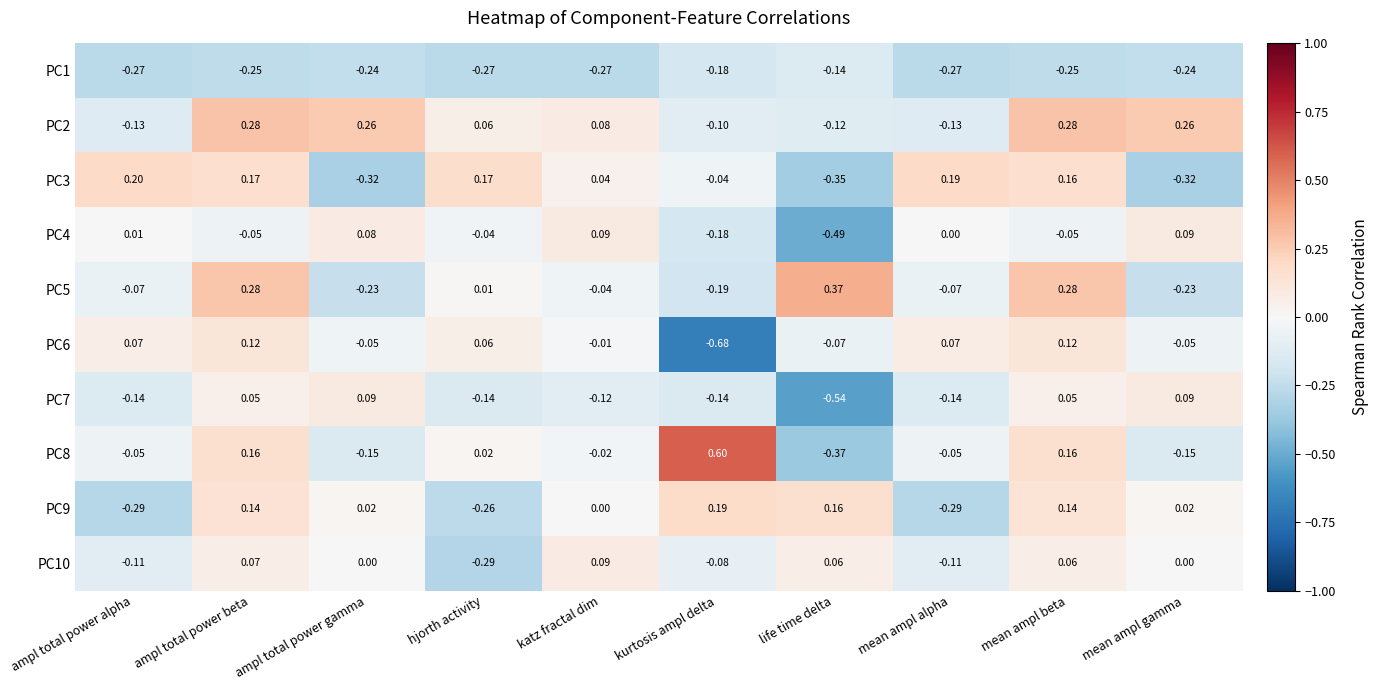

Which series changed the most between ampl total power gamma and life time delta?

PC7